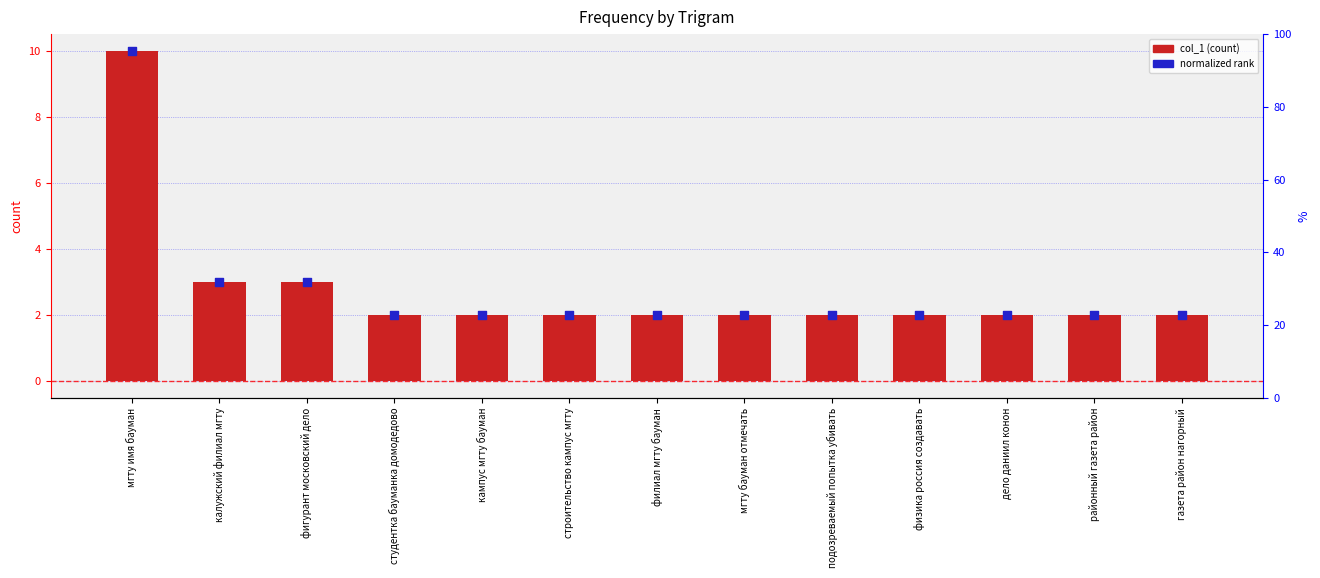

Which series has the widest spread of Y values?

col_1